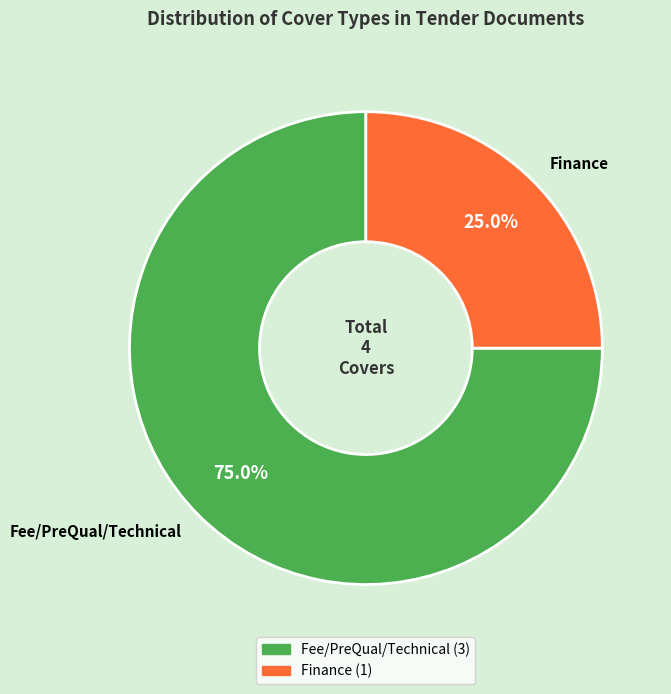

What percentage is the Fee/PreQual/Technical slice, to the nearest percent?

75%